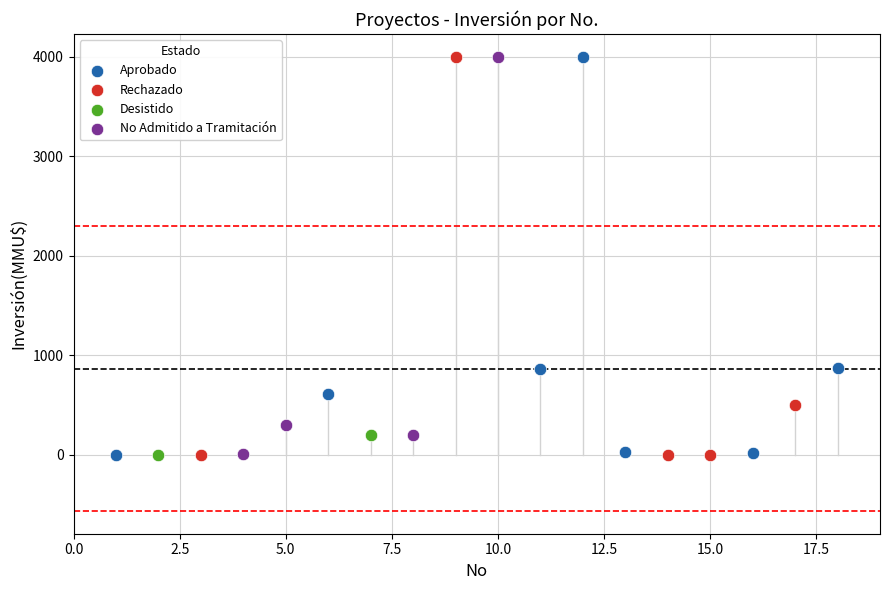

What are all the series names shown in the legend?

Aprobado, Rechazado, Desistido, No Admitido a Tramitación